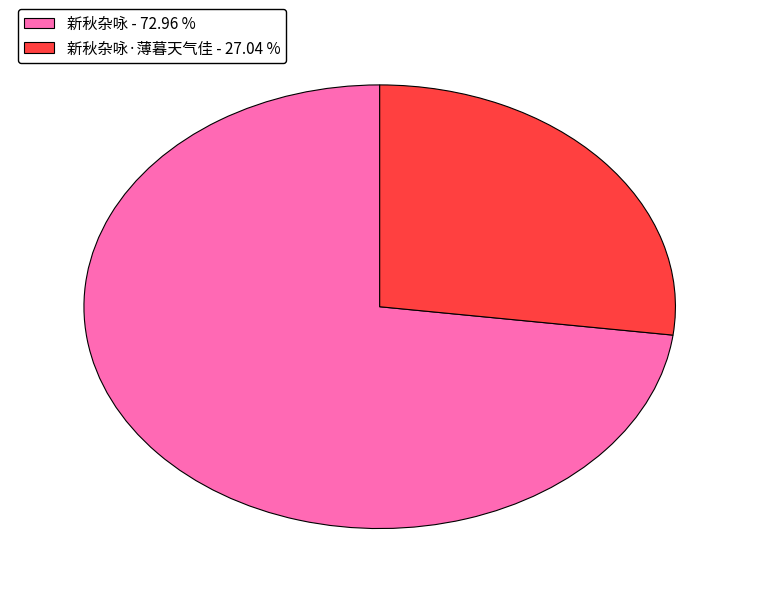

Rank the categories by value from highest to lowest.

新秋杂咏 - 72.96 %, 新秋杂咏·薄暮天气佳 - 27.04 %